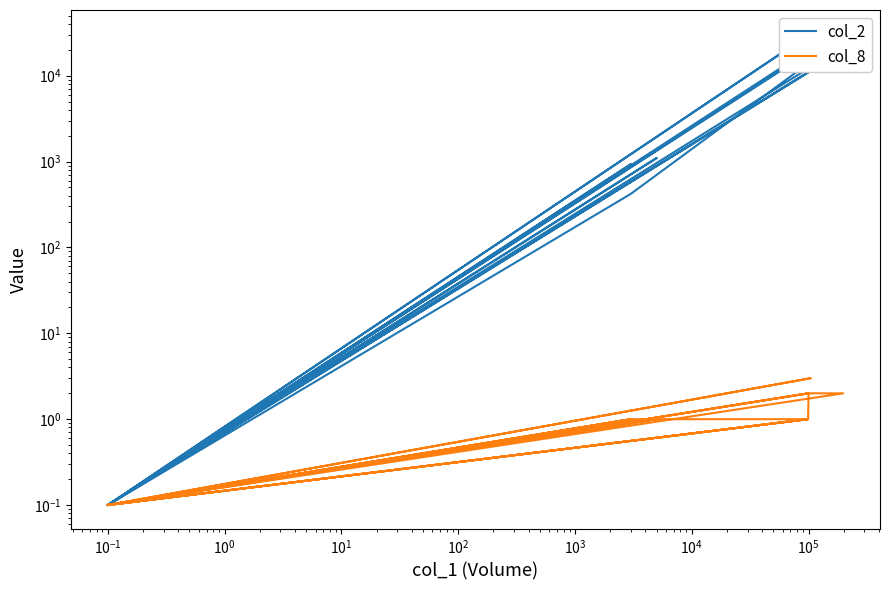

Is it true that col_2 equals 0.2 at $\mathdefault{10^{4}}$?

False